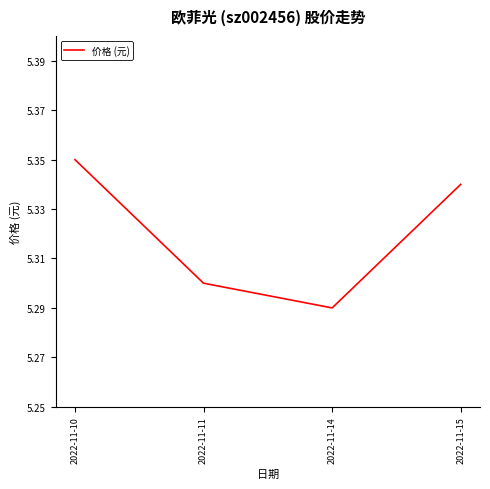

True or false: the data shows 5.3 at 2022-11-15.

True